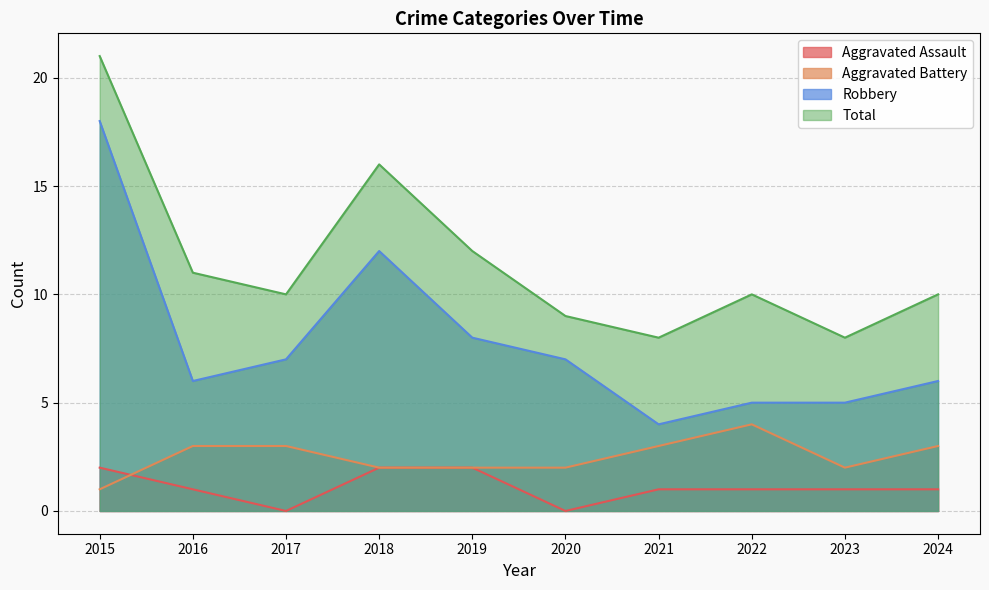

Reading left to right, extract all data points from this chart.

Aggravated Assault: 2015=2	2016=1	2017=0	2018=2	2019=2	2020=0	2021=1	2022=1	2023=1	2024=1
Aggravated Battery: 2015=1	2016=3	2017=3	2018=2	2019=2	2020=2	2021=3	2022=4	2023=2	2024=3
Robbery: 2015=18	2016=6	2017=7	2018=12	2019=8	2020=7	2021=4	2022=5	2023=5	2024=6
Total: 2015=21	2016=11	2017=10	2018=16	2019=12	2020=9	2021=8	2022=10	2023=8	2024=10